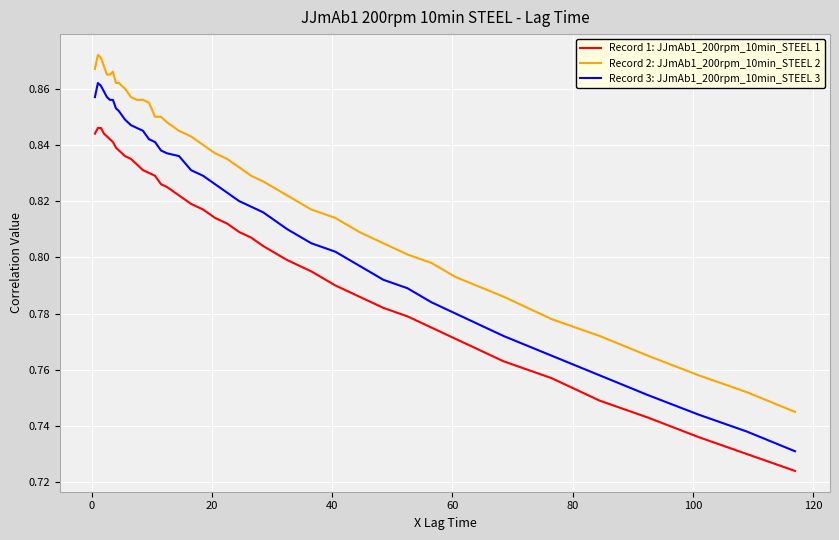

Which series has the largest total across all categories?

Record 2: JJmAb1_200rpm_10min_STEEL 2